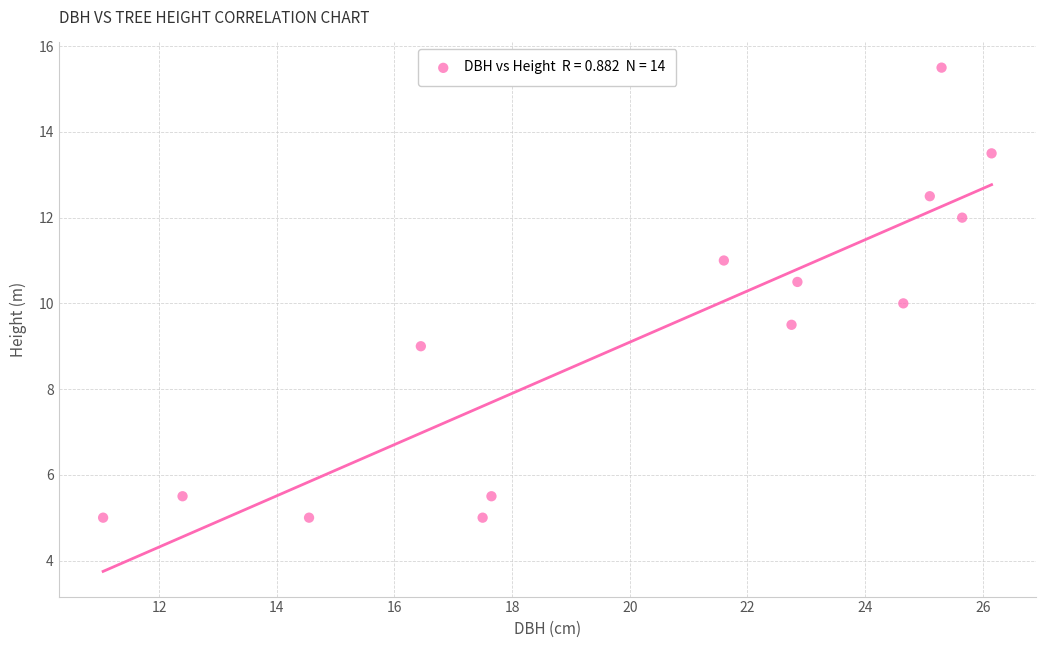

What is the range of Y values (max minus min)?

10.5